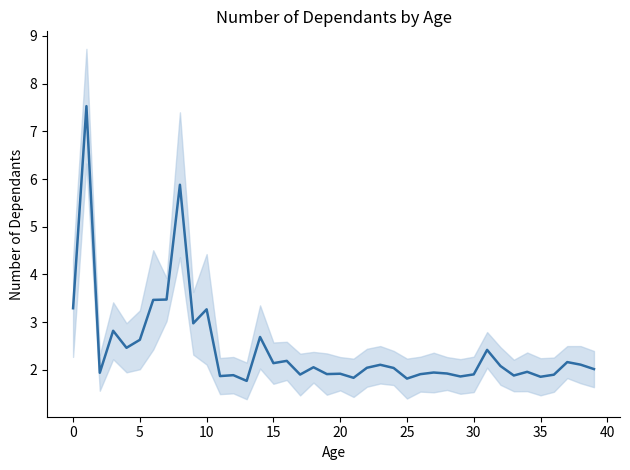

How many interior local valleys (lower than both neighbors) does the data have?

13